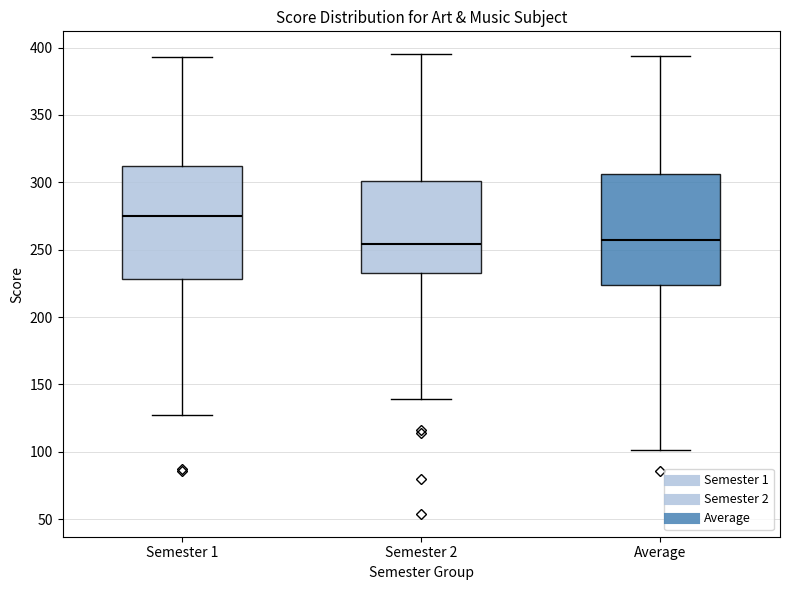

Which box's median line is the highest?

Semester 1